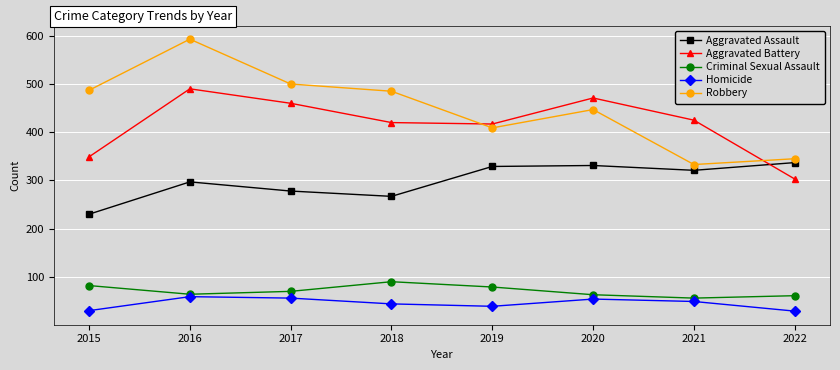

At how many categories does at least one series exceed 563?

1